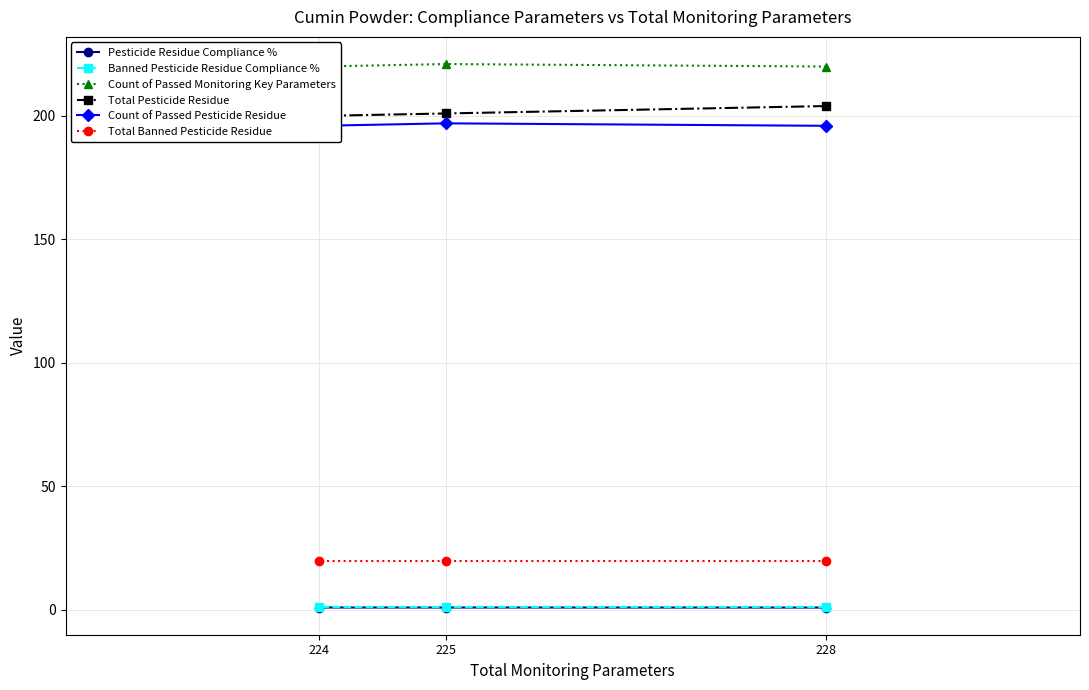

Reading right to left, list all the values displayed in this chart.

Pesticide Residue Compliance %: 224=1.0	225=1.0	228=1.0
Banned Pesticide Residue Compliance %: 224=1.0	225=1.0	228=1.0
Count of Passed Monitoring Key Parameters: 224=220.0	225=221.0	228=220.0
Total Pesticide Residue: 224=200.0	225=201.0	228=204.0
Count of Passed Pesticide Residue: 224=196.0	225=197.0	228=196.0
Total Banned Pesticide Residue: 224=20.0	225=20.0	228=20.0